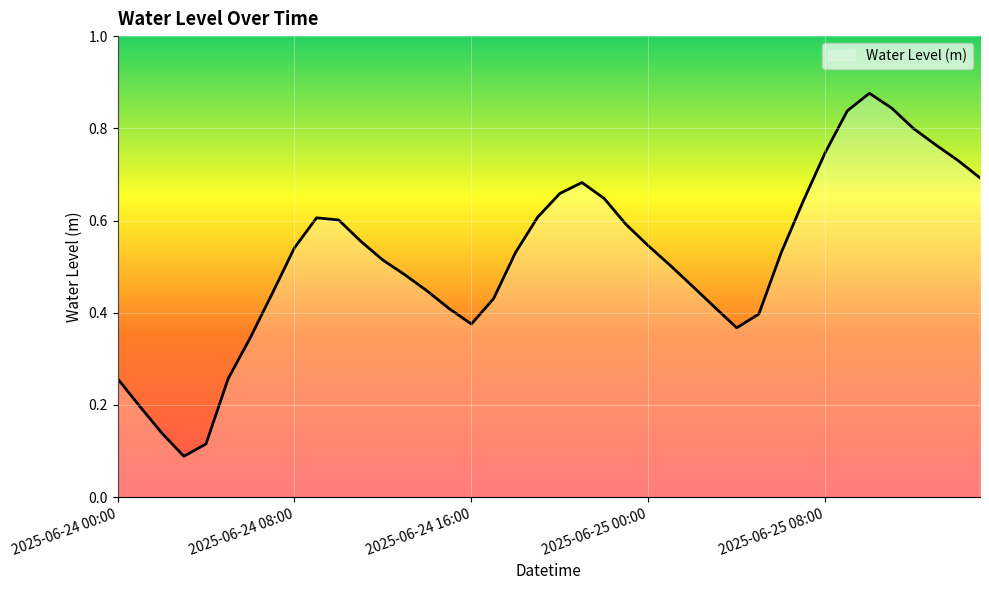

How many lines are shown in the chart?

1